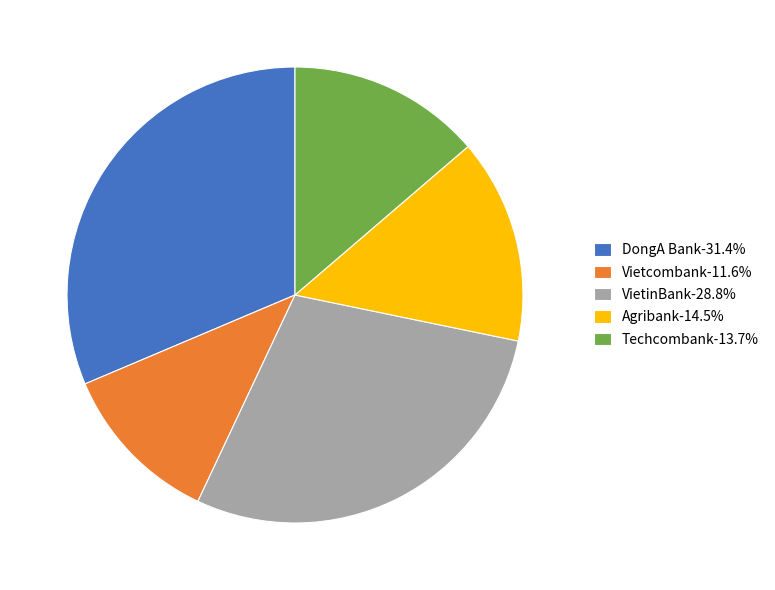

Is there any slice that represents more than half of the pie?

No